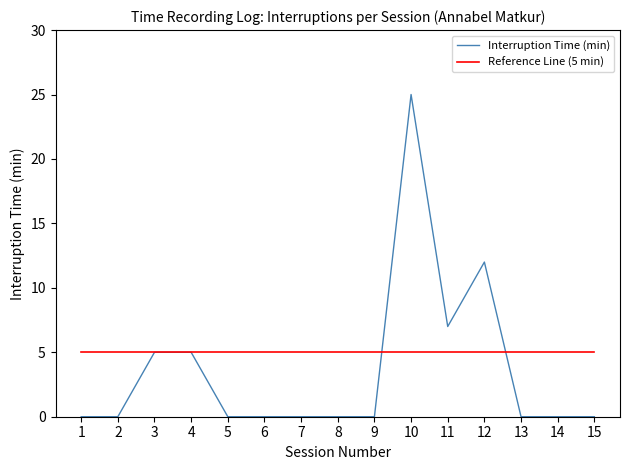

List the series in order of their peak value, lowest first.

Reference Line (5 min), Interruption Time (min)